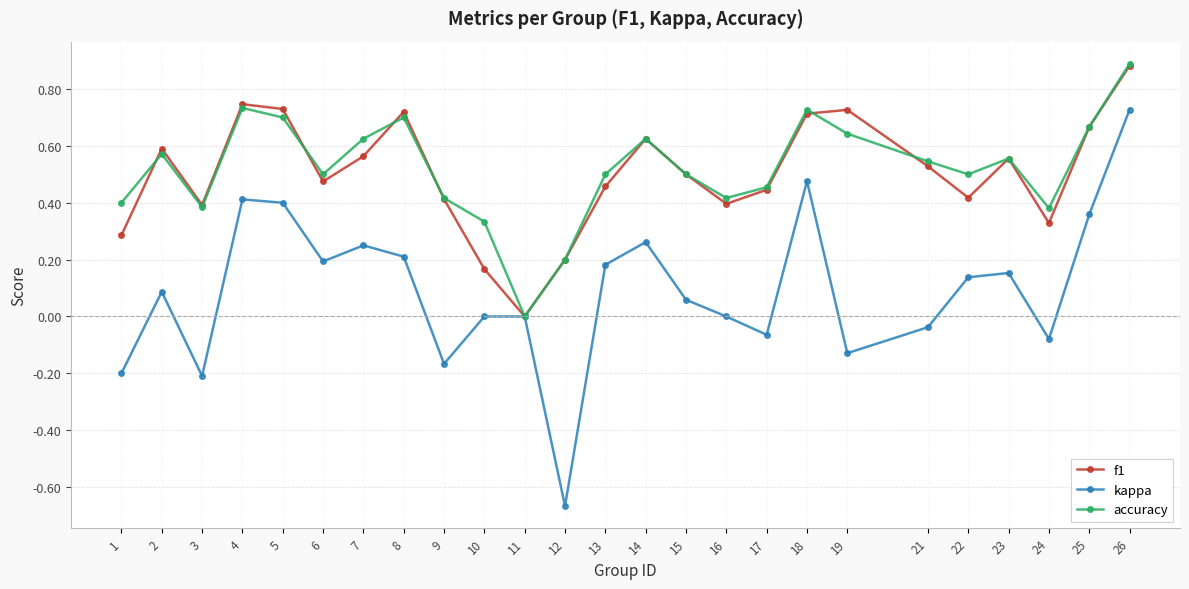

At which category is the sum across all series the highest?

26